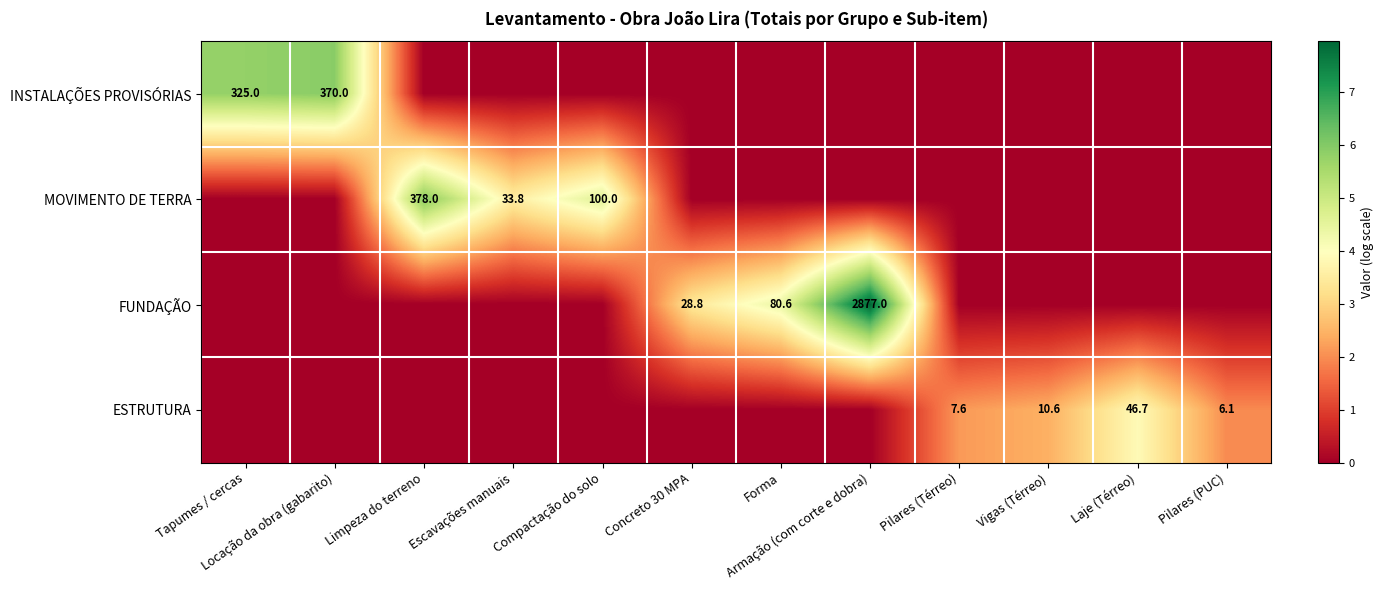

True or false: MOVIMENTO DE TERRA has a value of 378.0 at Limpeza do terreno.

True